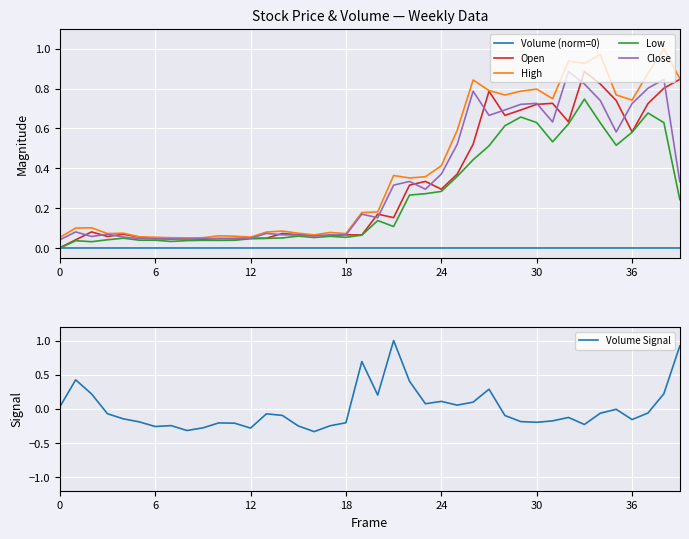

Reading right to left, transcribe all the data shown in this chart.

Volume (norm=0): 0.0	0.0	0.0	0.0	0.0	0.0	0.0	0.0	0.0	0.0	0.0	0.0	0.0	0.0	0.0	0.0	0.0	0.0	0.0	0.0	0.0	0.0	0.0	0.0	0.0	0.0	0.0	0.0	0.0	0.0	0.0	0.0	0.0	0.0	0.0	0.0	0.0	0.0	0.0	0.0
Open: 0.8	0.8	0.7	0.6	0.7	0.8	0.9	0.6	0.7	0.7	0.7	0.7	0.8	0.5	0.4	0.3	0.3	0.3	0.2	0.2	0.1	0.1	0.1	0.1	0.1	0.1	0.0	0.0	0.0	0.0	0.0	0.0	0.0	0.0	0.1	0.1	0.1	0.1	0.0	0.0
High: 0.8	1.0	0.9	0.7	0.8	1.0	0.9	0.9	0.7	0.8	0.8	0.8	0.8	0.8	0.6	0.4	0.4	0.4	0.4	0.2	0.2	0.1	0.1	0.1	0.1	0.1	0.1	0.1	0.1	0.1	0.1	0.1	0.1	0.1	0.1	0.1	0.1	0.1	0.1	0.1
Low: 0.2	0.6	0.7	0.6	0.5	0.6	0.7	0.6	0.5	0.6	0.7	0.6	0.5	0.4	0.4	0.3	0.3	0.3	0.1	0.1	0.1	0.1	0.1	0.1	0.1	0.1	0.0	0.0	0.0	0.0	0.0	0.0	0.0	0.0	0.0	0.0	0.0	0.0	0.0	0.0
Close: 0.3	0.8	0.8	0.7	0.6	0.7	0.8	0.9	0.6	0.7	0.7	0.7	0.7	0.8	0.5	0.4	0.3	0.3	0.3	0.2	0.2	0.1	0.1	0.1	0.1	0.1	0.1	0.0	0.0	0.0	0.0	0.0	0.0	0.0	0.0	0.1	0.1	0.1	0.1	0.0
Volume Signal: 0.9	0.2	-0.1	-0.2	-0.0	-0.1	-0.2	-0.1	-0.2	-0.2	-0.2	-0.1	0.3	0.1	0.1	0.1	0.1	0.4	1.0	0.2	0.7	-0.2	-0.2	-0.3	-0.3	-0.1	-0.1	-0.3	-0.2	-0.2	-0.3	-0.3	-0.2	-0.3	-0.2	-0.1	-0.1	0.2	0.4	0.0